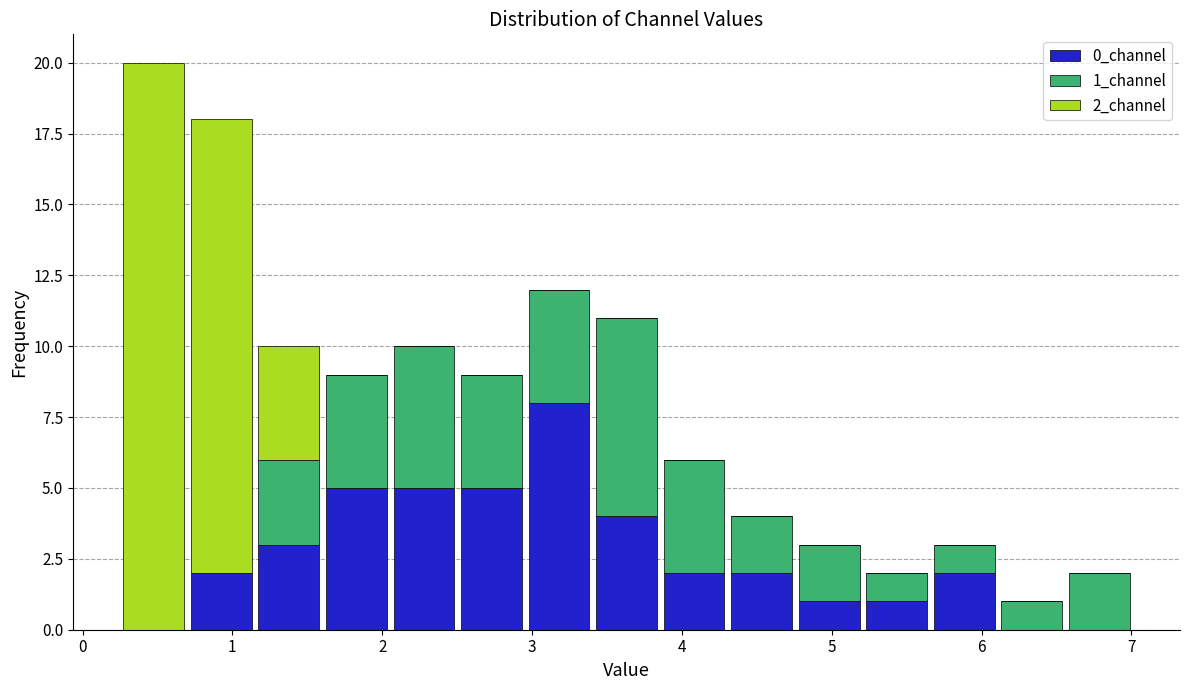

Which range on the x-axis has the tallest stacked bar (by total height)?

0.2 to 0.7